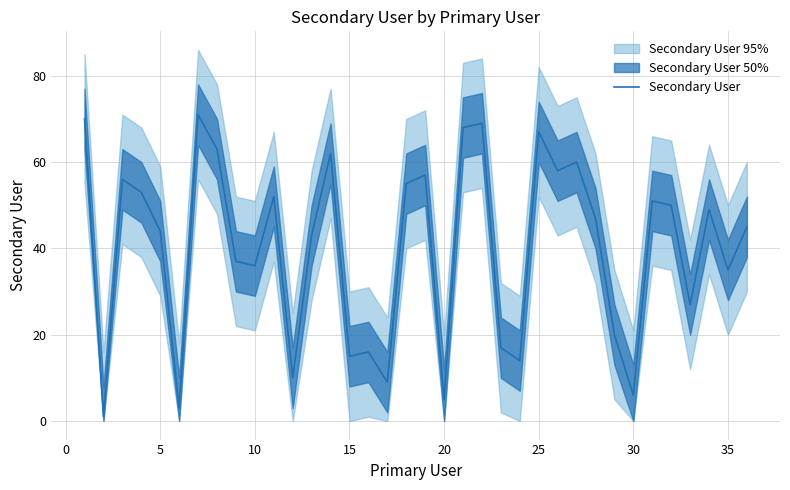

Is it true that Secondary User equals 2 at 20?

False